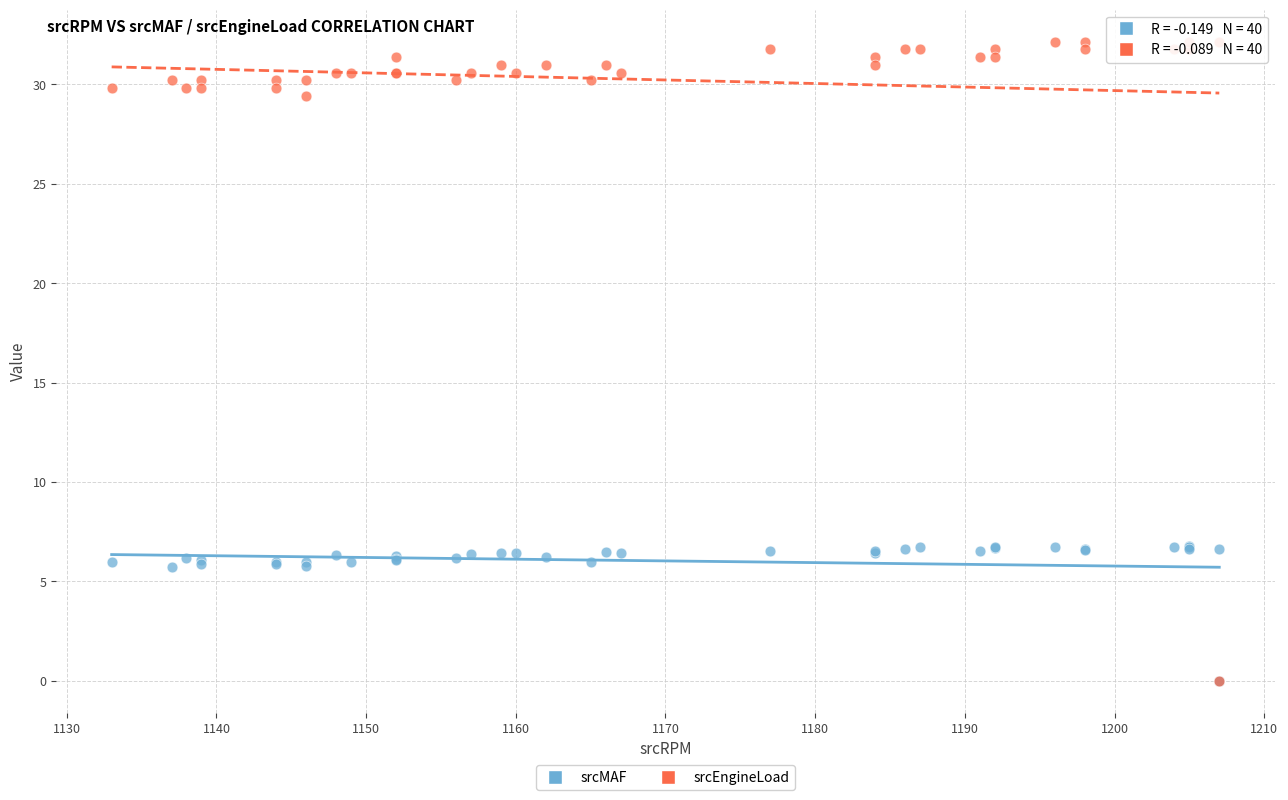

What are all the series names shown in the legend?

srcMAF, srcEngineLoad